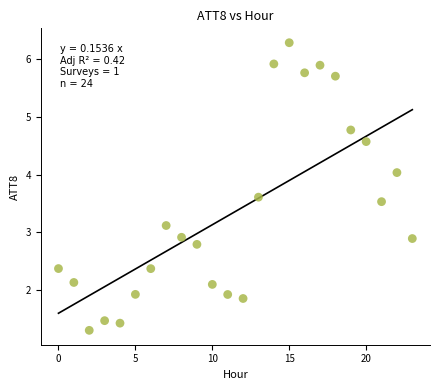

What is the range of Y values (max minus min)?

5.0